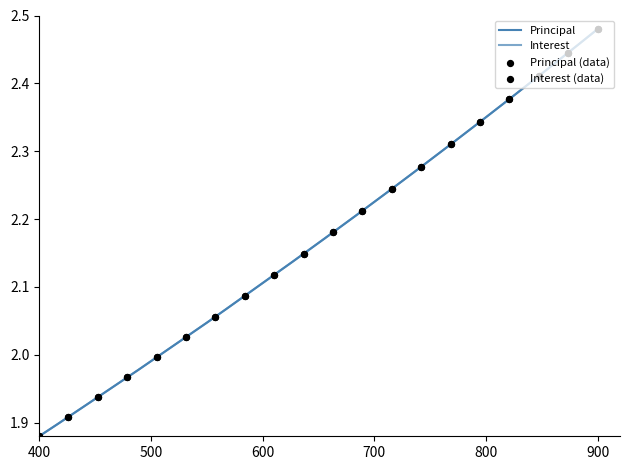

At how many categories does at least one series exceed 2?

15